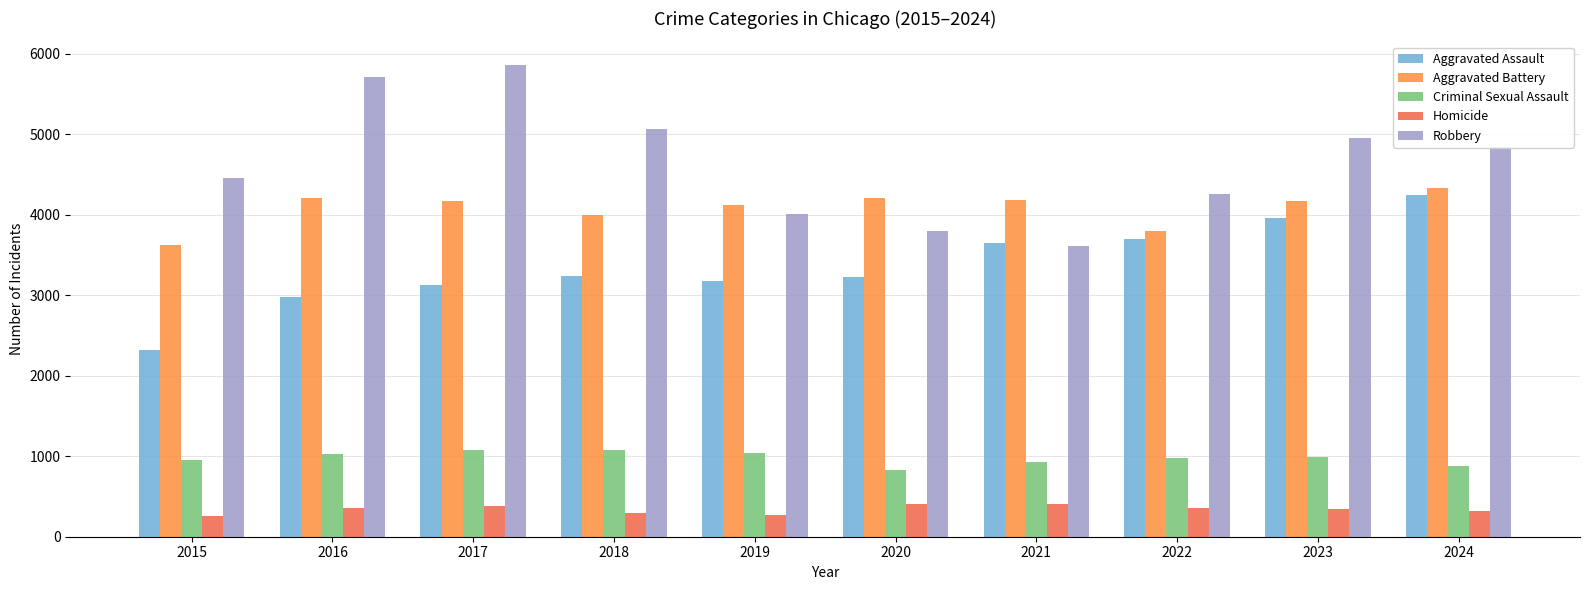

The Criminal Sexual Assault series shows 547 at 2021. True or false?

False